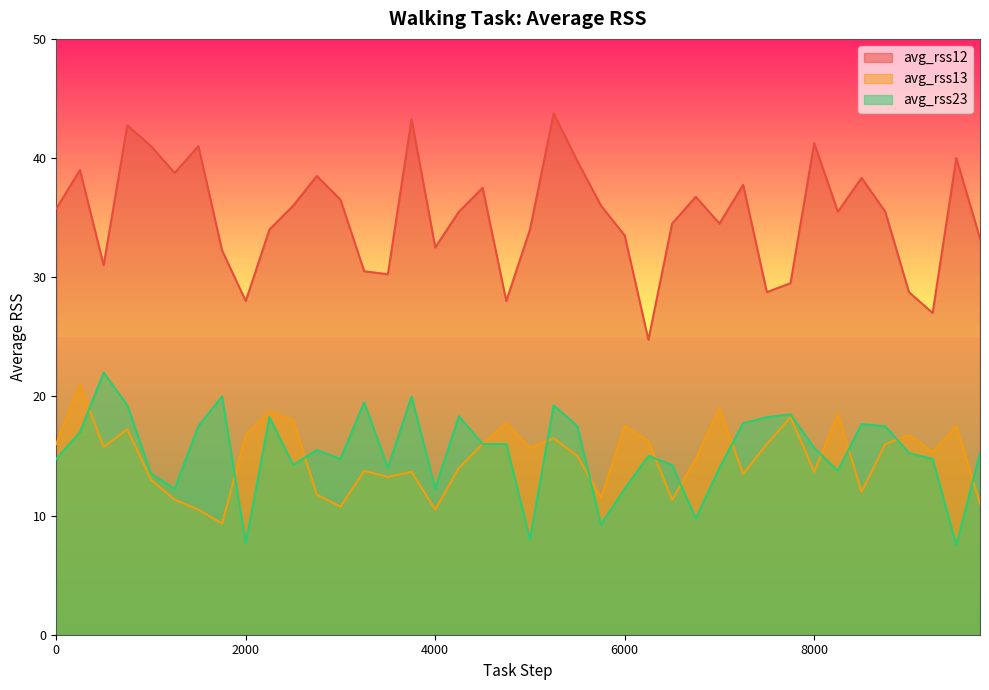

Where is avg_rss12 nearest to the value 34?

2250